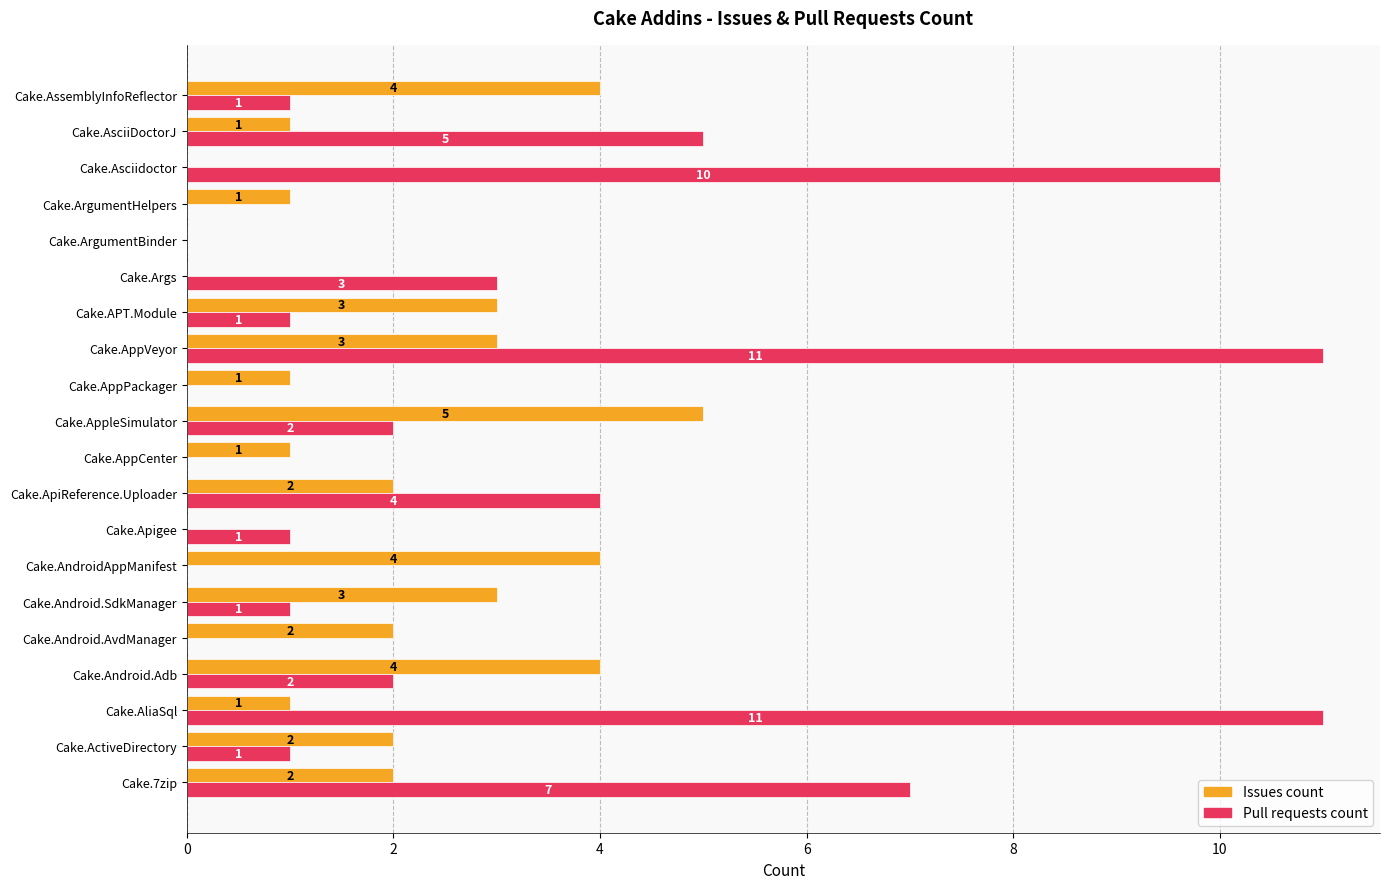

Is the value of Pull requests count at Cake.AppleSimulator greater than the value of Issues count at Cake.ArgumentHelpers?

Yes